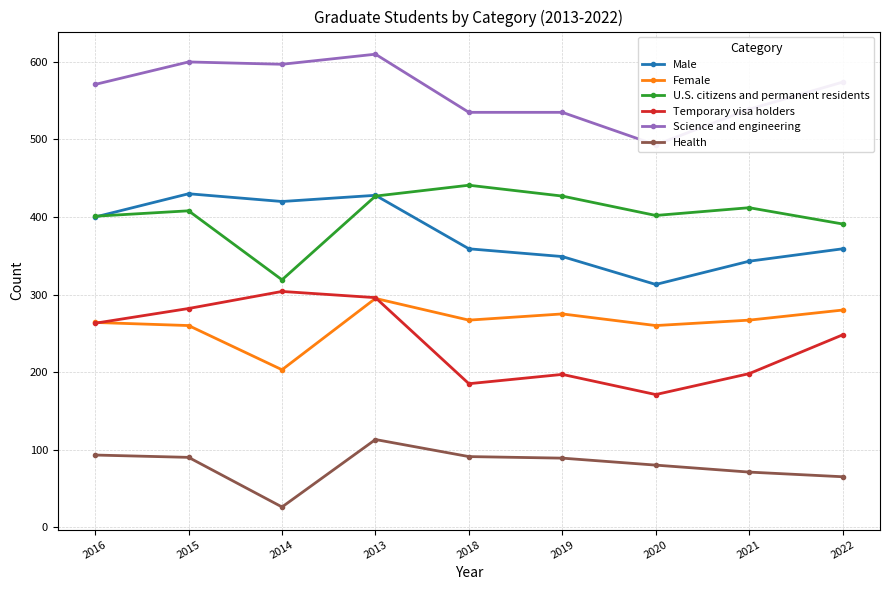

What is the label of the 2nd point from the left?

2015